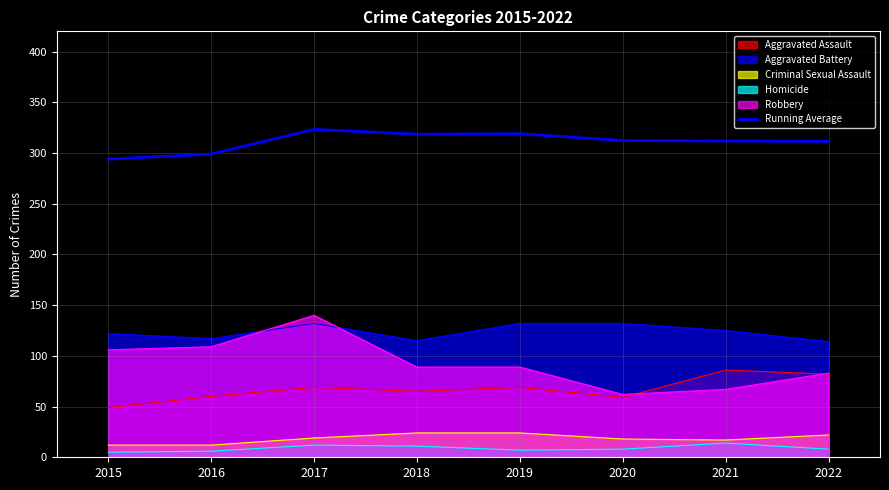

At which category does the data reach its first local valley?

2018